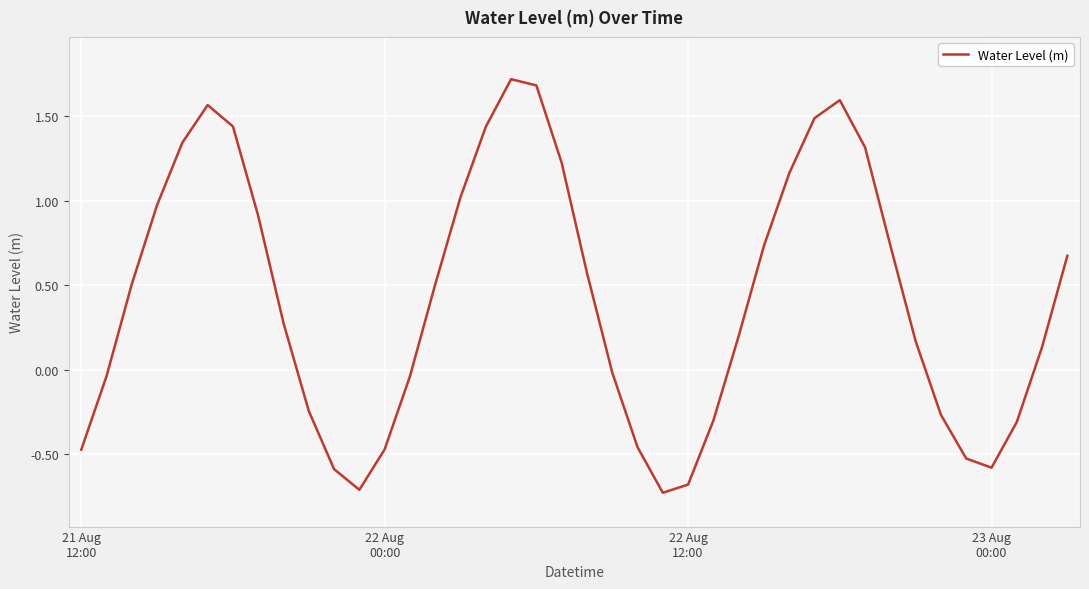

What is the greatest value displayed?

1.7